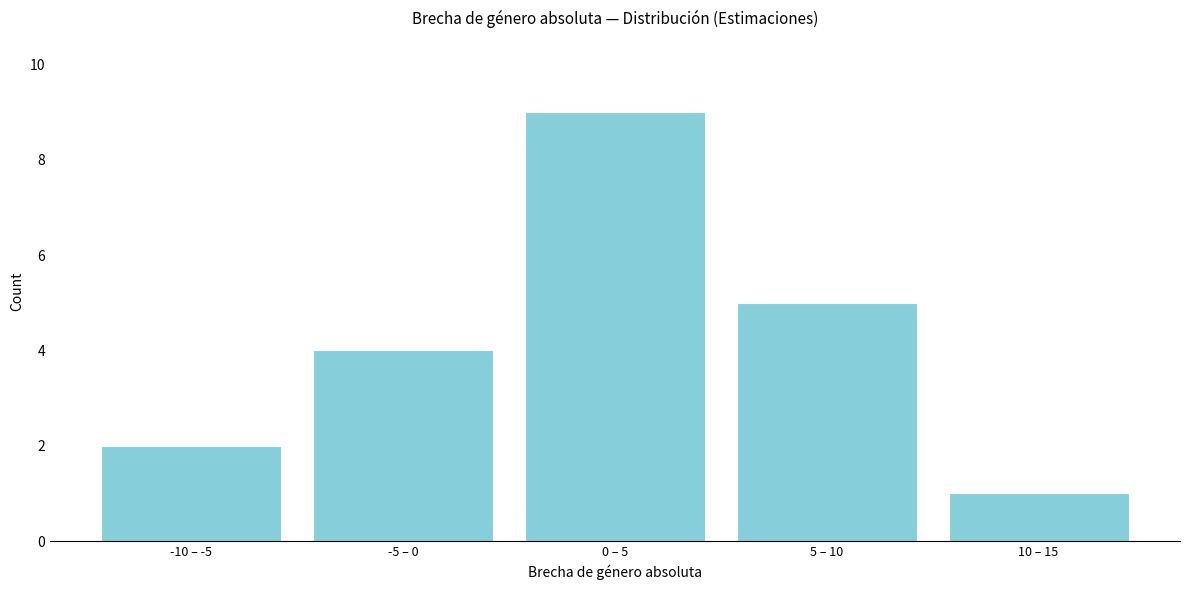

Reading right to left, transcribe all the data shown in this chart.

10 – 15=1	5 – 10=5	0 – 5=9	-5 – 0=4	-10 – -5=2